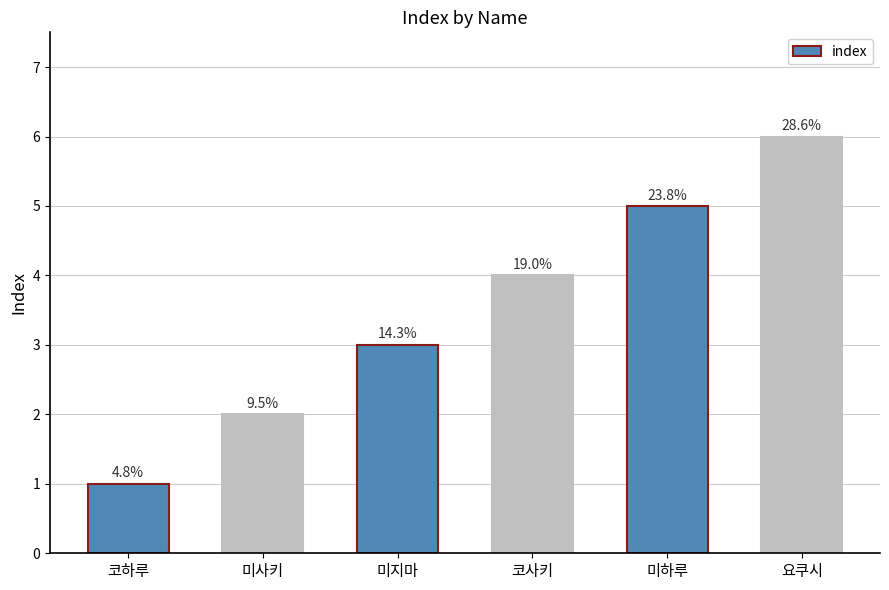

What is the approximate value at 코사키?

4